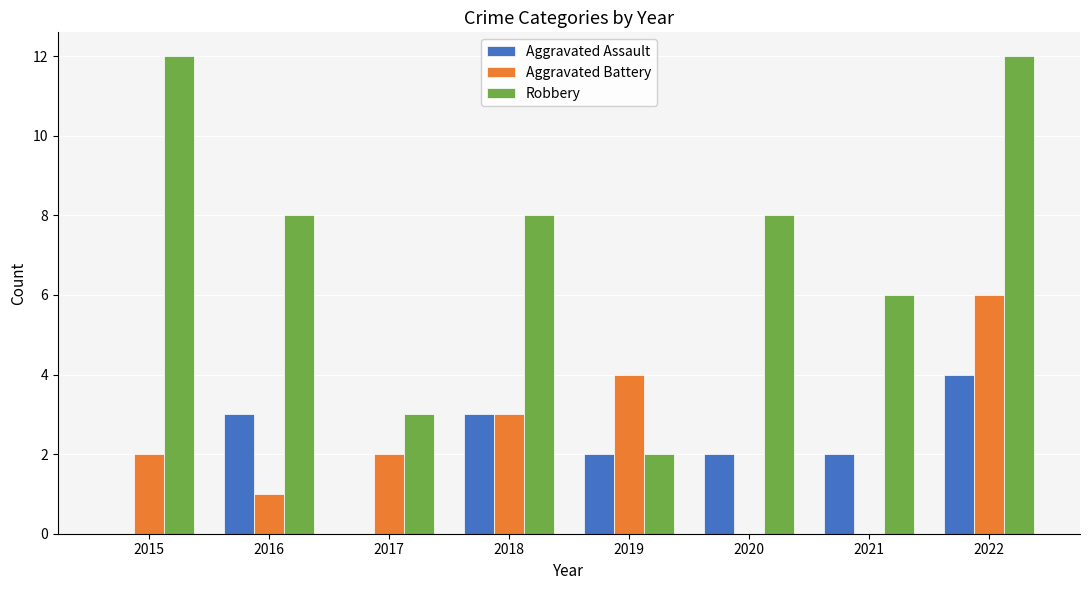

Reading left to right, list all the values displayed in this chart.

Aggravated Assault: 2015=0	2016=3	2017=0	2018=3	2019=2	2020=2	2021=2	2022=4
Aggravated Battery: 2015=2	2016=1	2017=2	2018=3	2019=4	2020=0	2021=0	2022=6
Robbery: 2015=12	2016=8	2017=3	2018=8	2019=2	2020=8	2021=6	2022=12